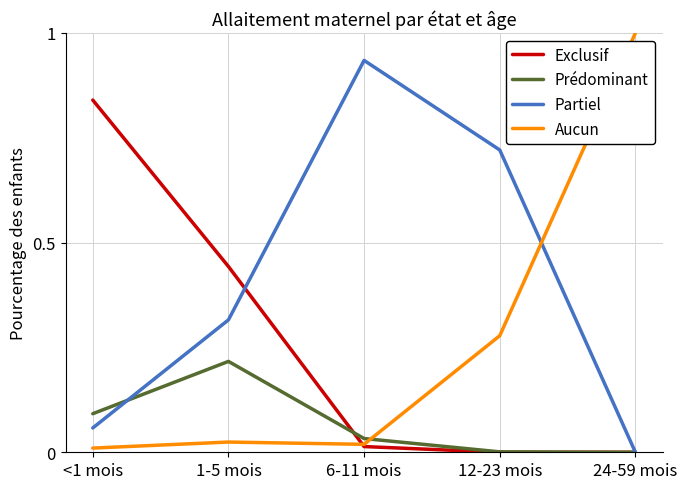

How many times do Aucun and Partiel cross each other?

1